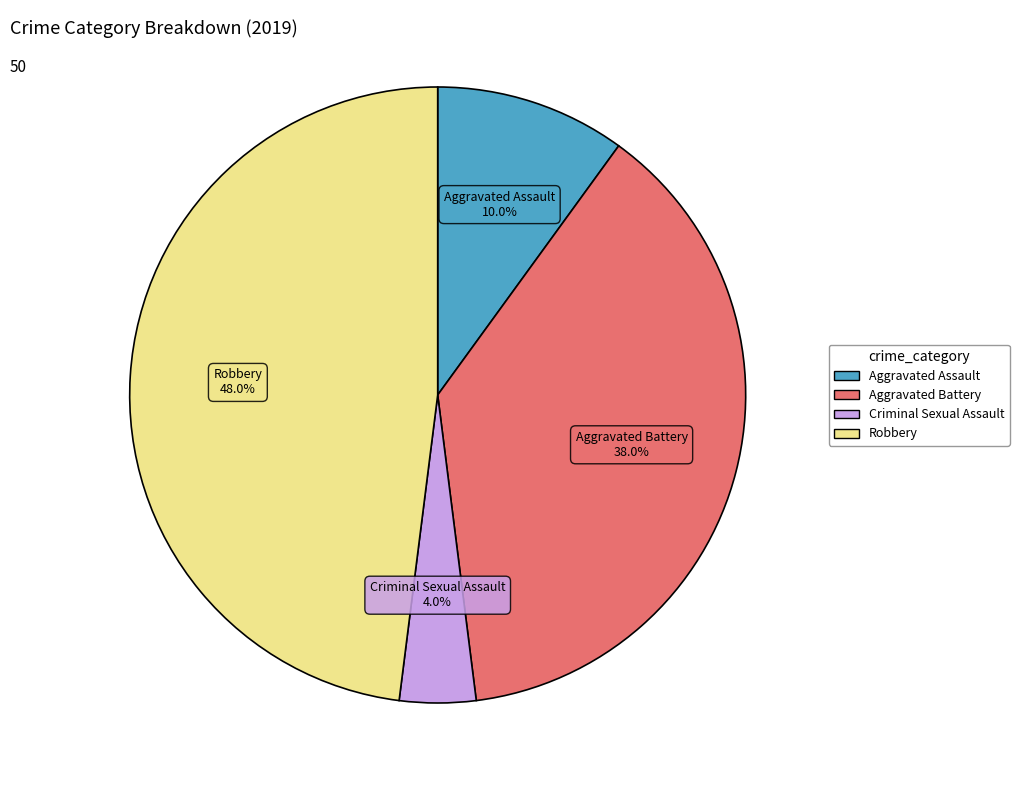

Combined, what portion of the pie is Aggravated Assault and Criminal Sexual Assault?

14.0%